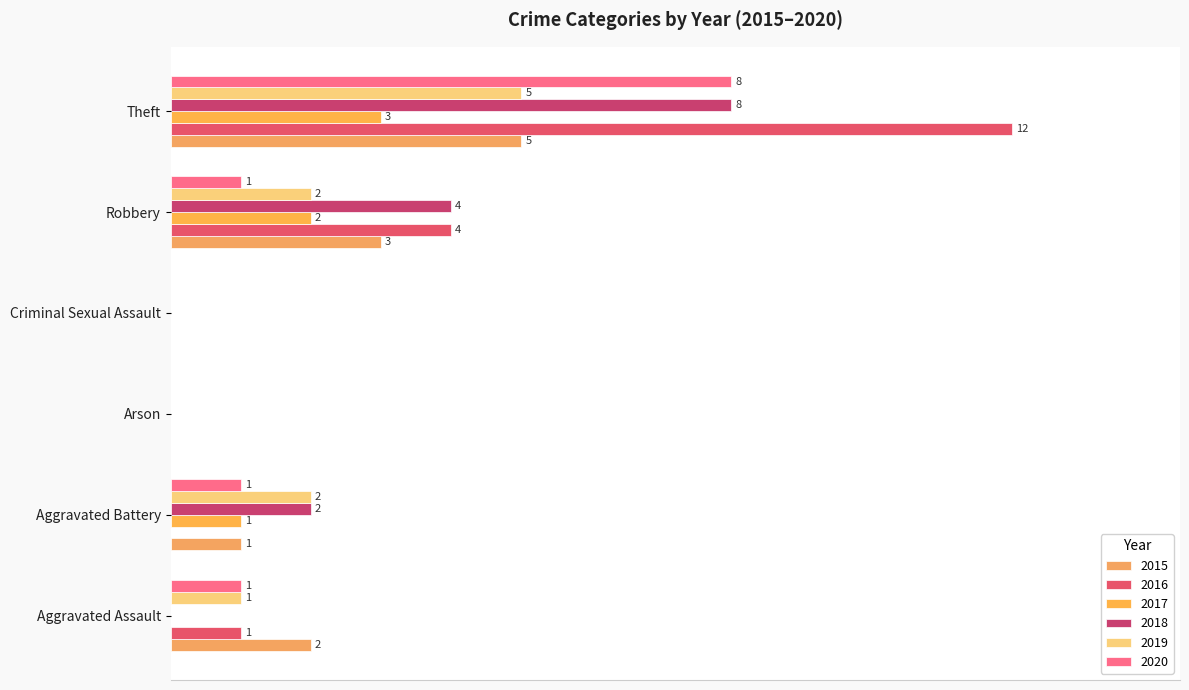

At Aggravated Assault, list the series in order from smallest to largest.

2017, 2018, 2016, 2019, 2020, 2015